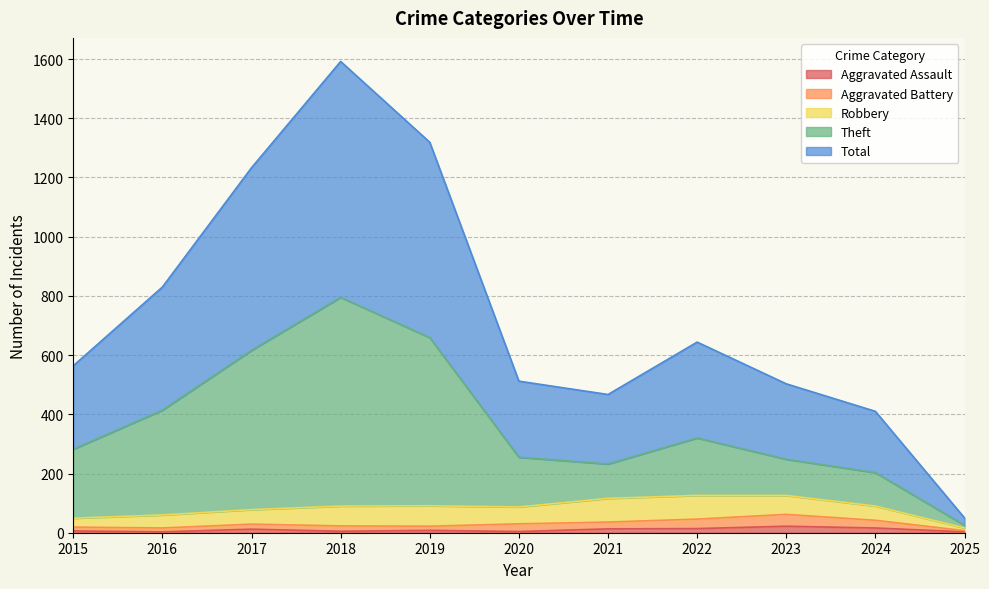

What is the maximum value shown in the chart?

1592